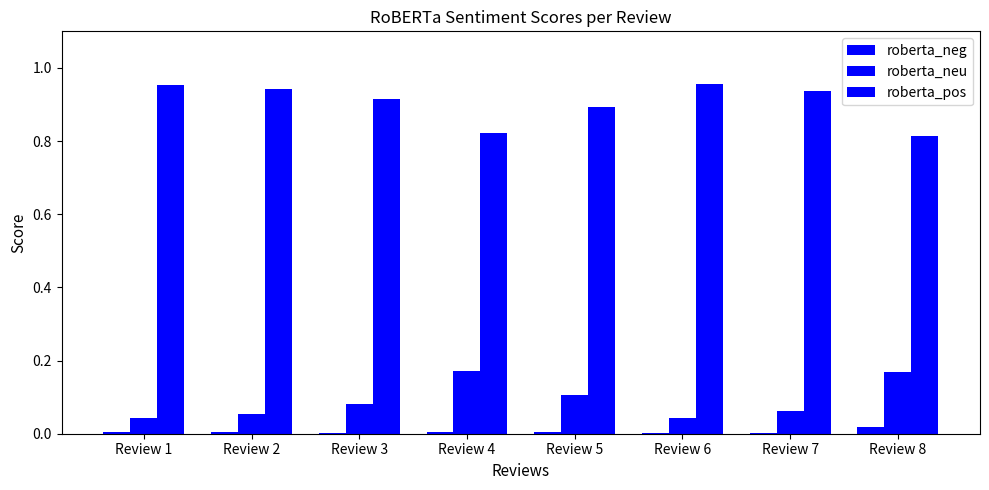

What is the maximum value shown in the chart?

1.0